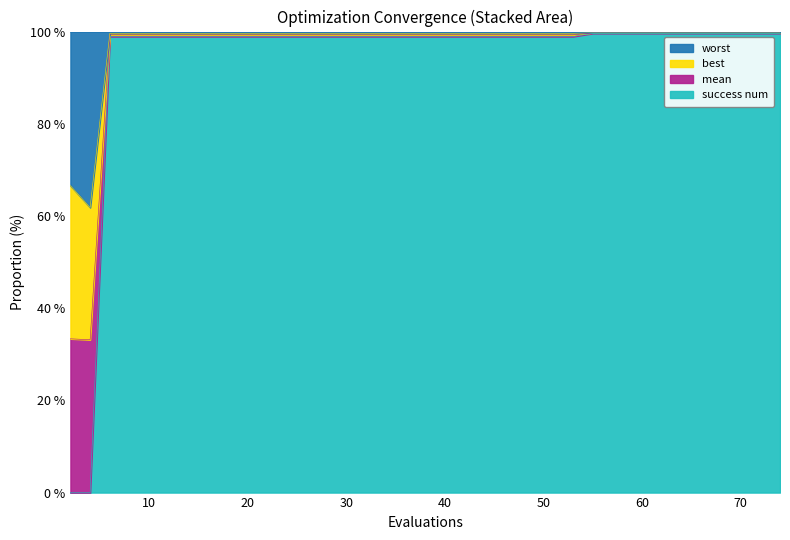

What is the difference between the second highest and minimum values in the mean series?

99.6